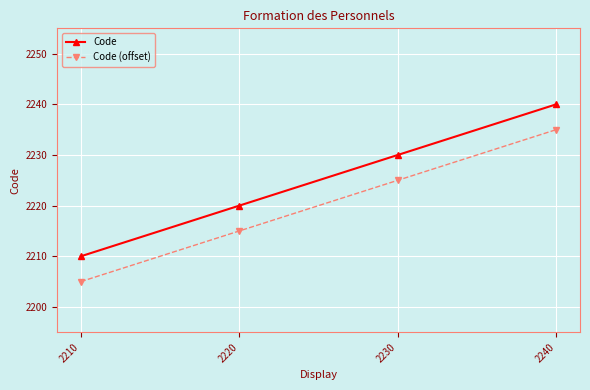

What is the difference between the maximum and minimum values in the Code series?

30